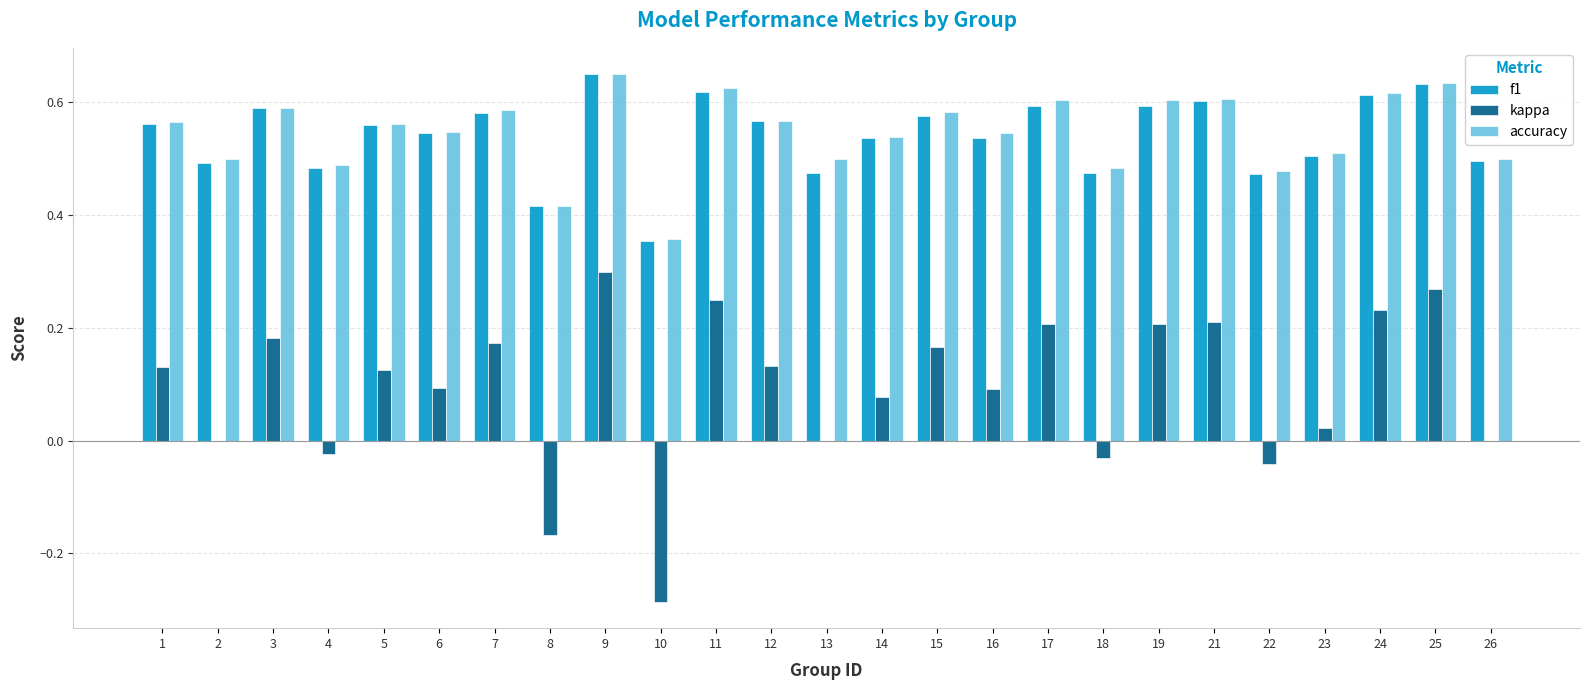

Which series changed the most between 12 and 22?

kappa